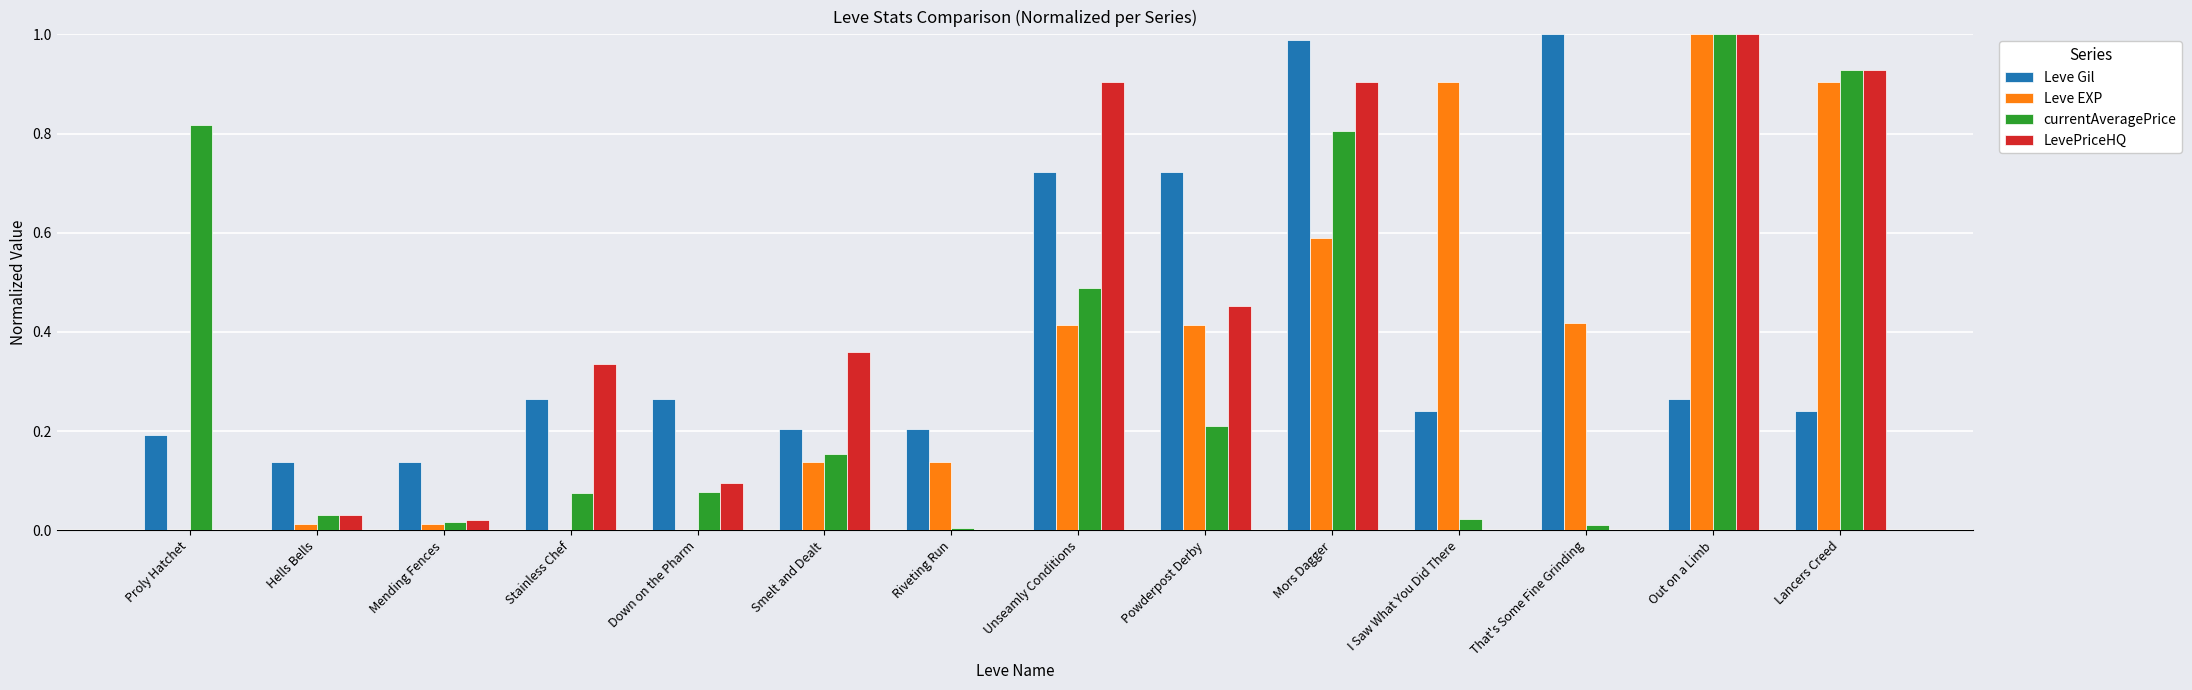

The Leve EXP series shows 0.9 at Lancers Creed. True or false?

True